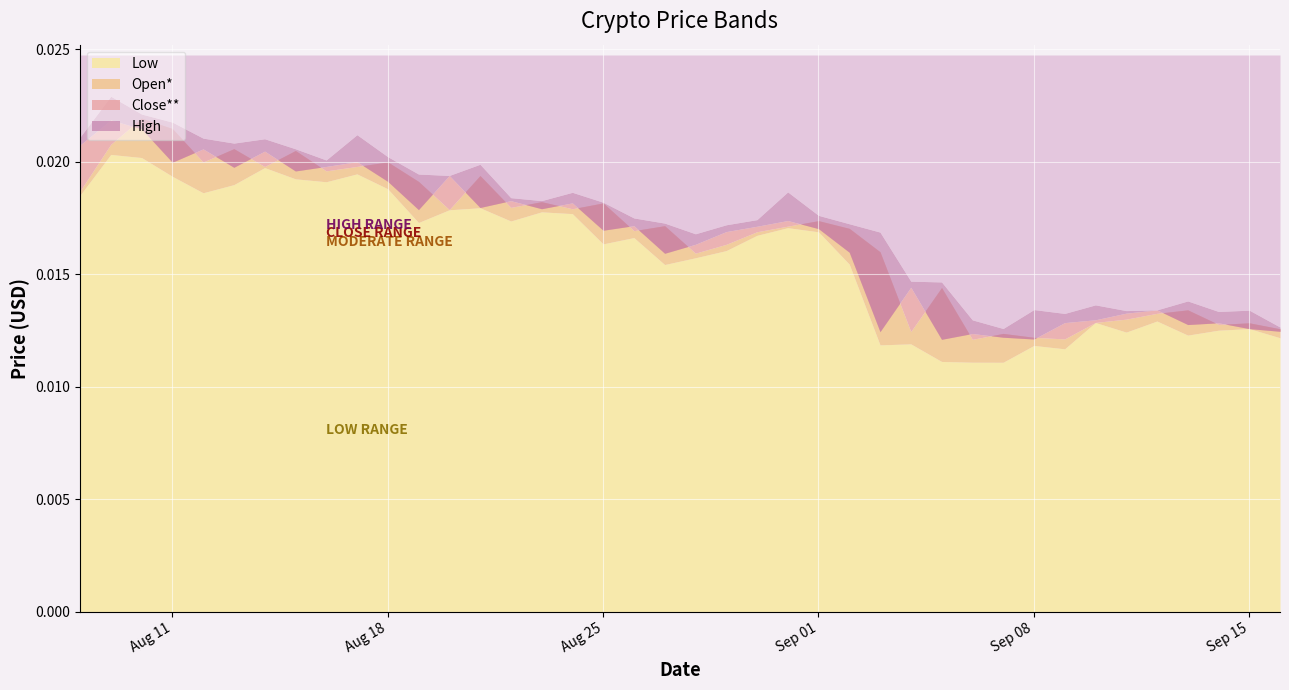

Which series has the widest spread of values?

High